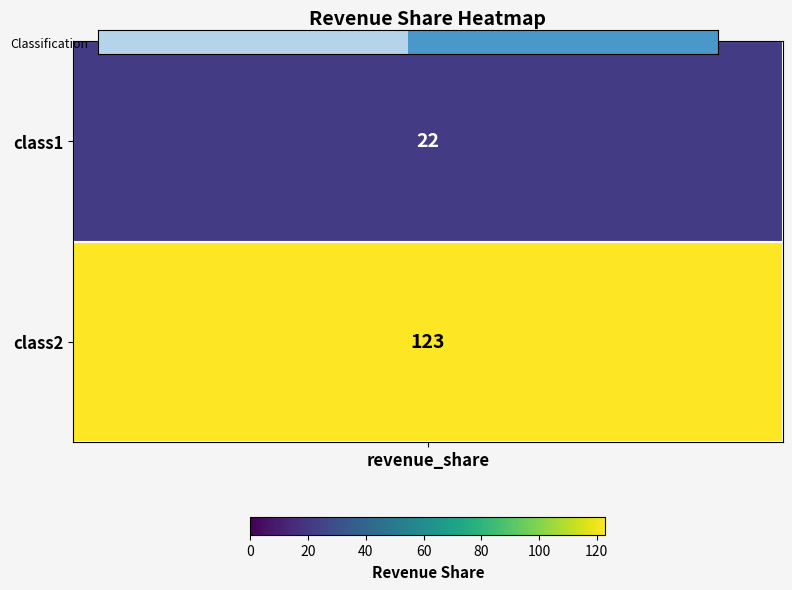

The value at revenue_share is 0.4. True or false?

False